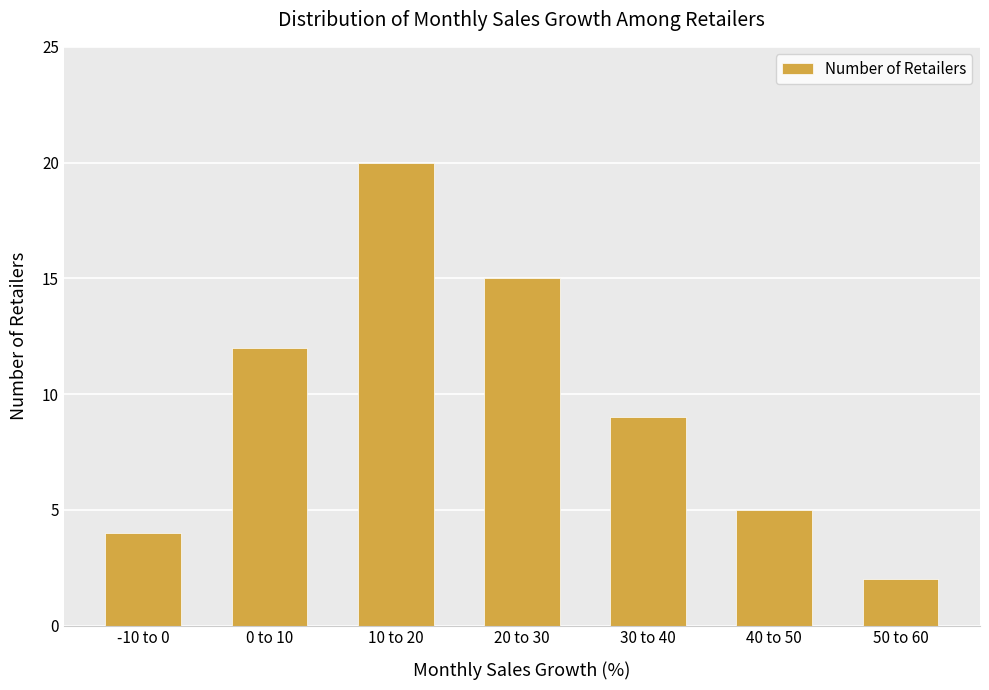

What is the value of the 7th bar from the left?

2